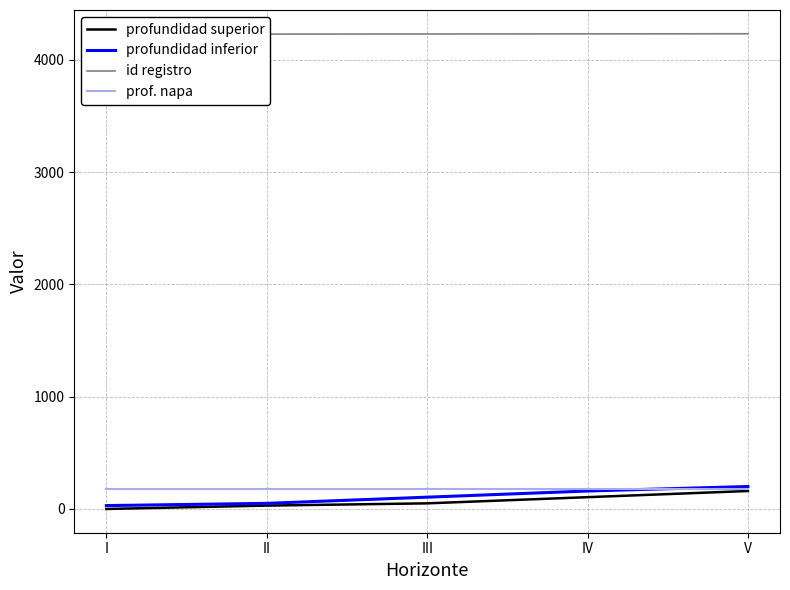

After their last crossing, which series has the higher values: prof. napa or profundidad inferior?

profundidad inferior